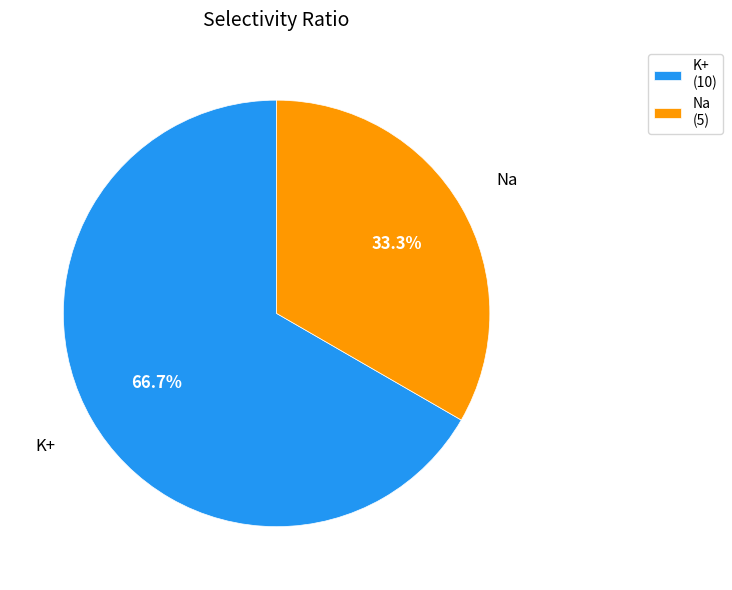

To the nearest percent, what is the average slice percentage?

50%